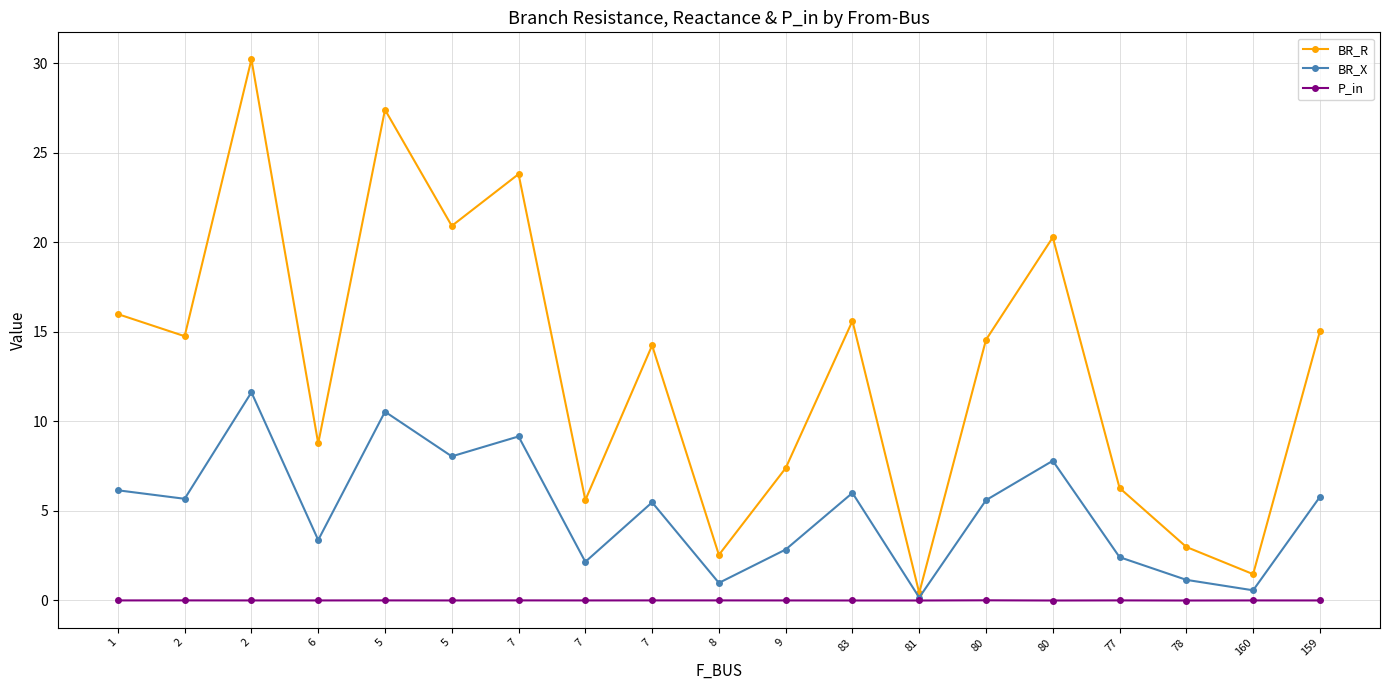

Reading left to right, list all the values displayed in this chart.

BR_R: 1=16.0	2=14.8	2=30.2	6=8.8	5=27.4	5=20.9	7=23.8	7=5.6	7=14.2	8=2.5	9=7.4	83=15.6	81=0.4	80=14.6	80=20.3	77=6.3	78=3.0	160=1.5	159=15.0
BR_X: 1=6.2	2=5.7	2=11.6	6=3.4	5=10.5	5=8.0	7=9.2	7=2.2	7=5.5	8=1.0	9=2.8	83=6.0	81=0.2	80=5.6	80=7.8	77=2.4	78=1.1	160=0.6	159=5.8
P_in: 1=-0.0	2=0.0	2=-0.0	6=-0.0	5=0.0	5=-0.0	7=0.0	7=-0.0	7=0.0	8=0.0	9=-0.0	83=-0.0	81=-0.0	80=0.0	80=-0.0	77=0.0	78=-0.0	160=-0.0	159=-0.0